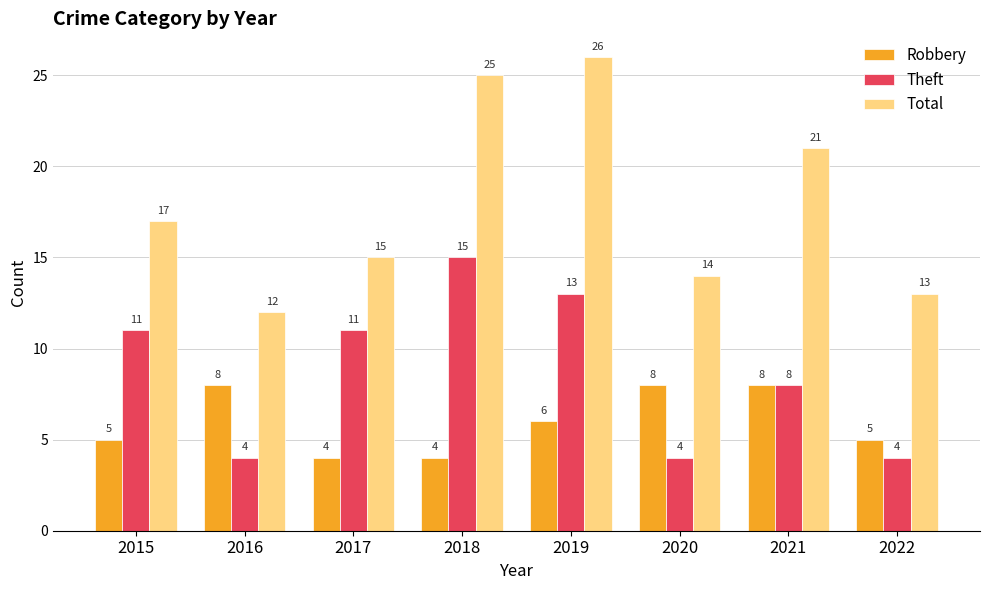

Reading left to right, transcribe all the data shown in this chart.

Robbery: 5	8	4	4	6	8	8	5
Theft: 11	4	11	15	13	4	8	4
Total: 17	12	15	25	26	14	21	13